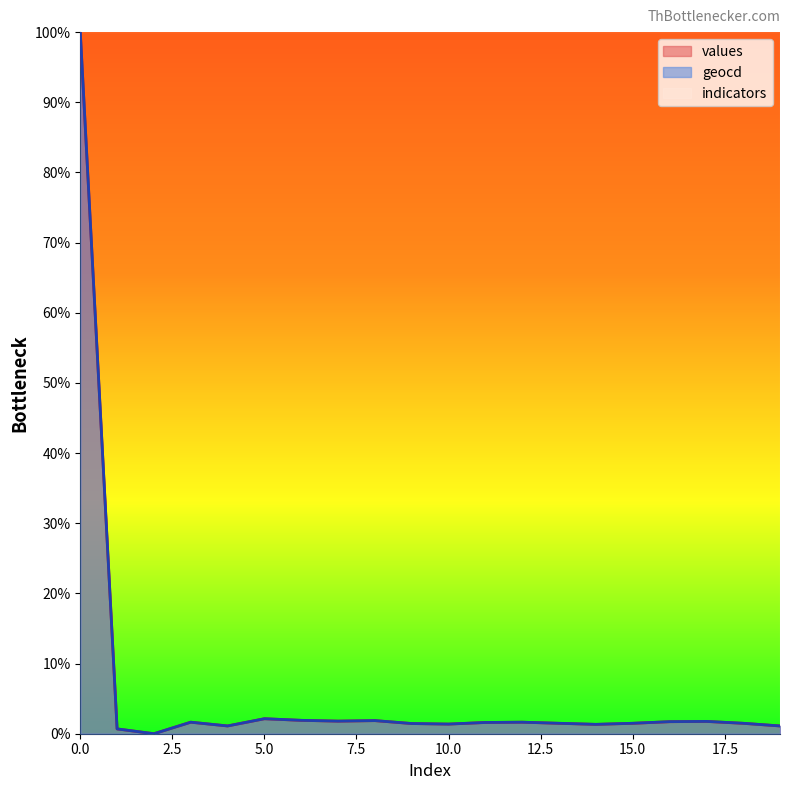

What is the highest value of the values series?

100.0